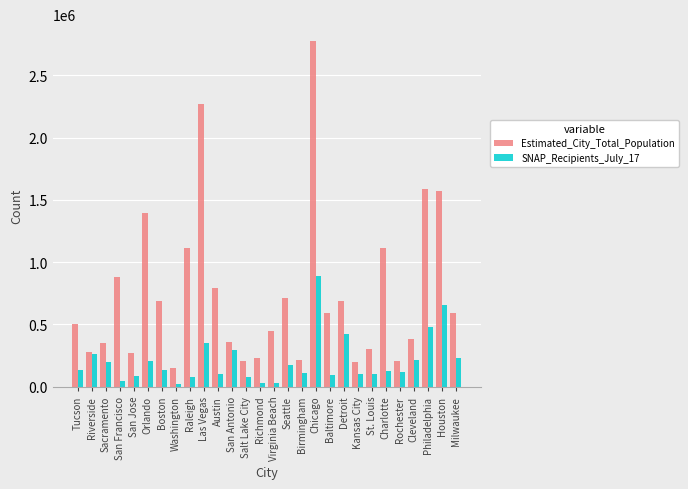

What is the label of the 3rd bar from the left?

Sacramento